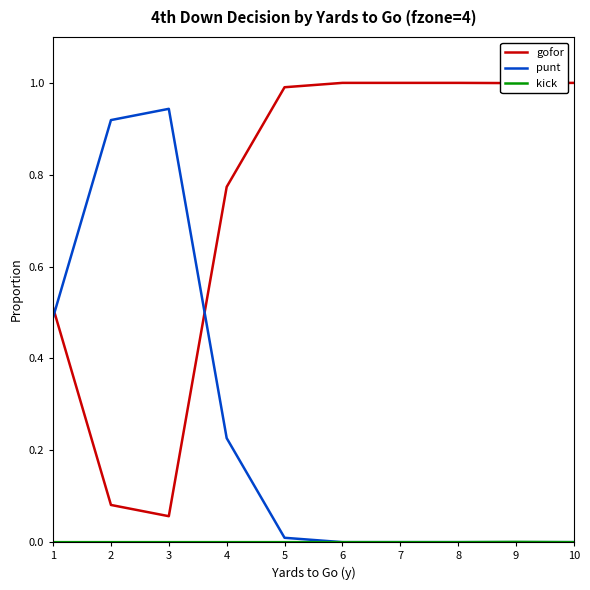

After their last crossing, which series has the higher values: gofor or punt?

gofor